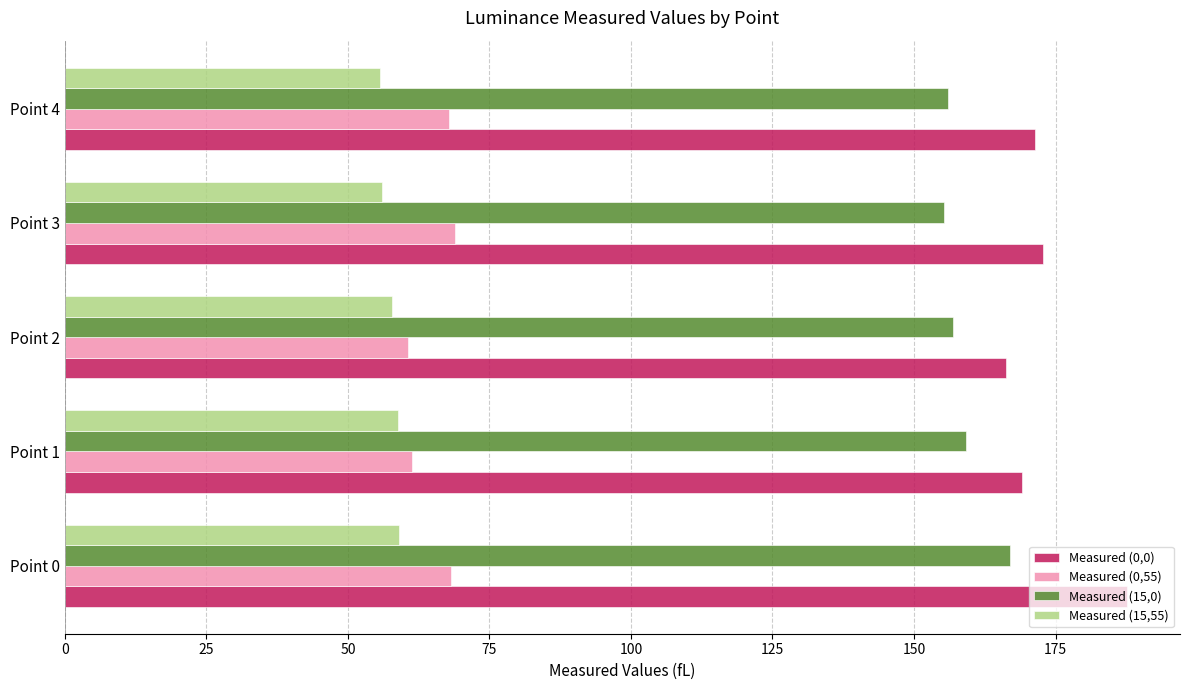

At how many categories does at least one series exceed 75?

5